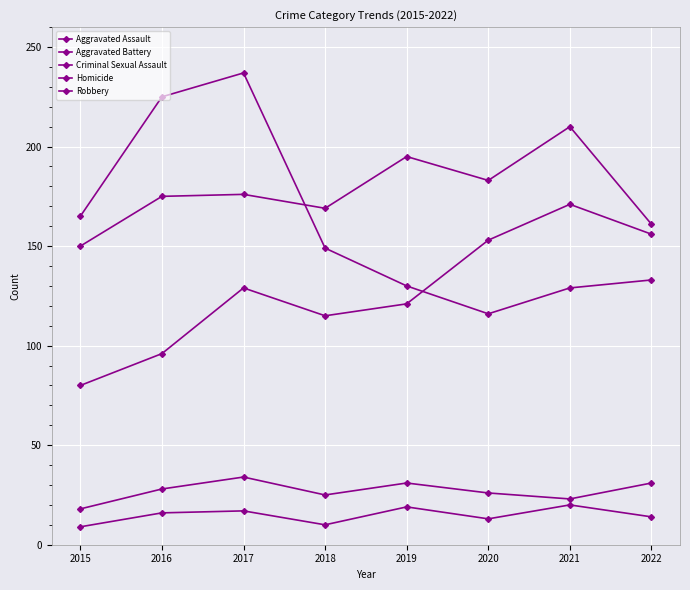

Which series changed the most between 2016 and 2017?

Aggravated Assault